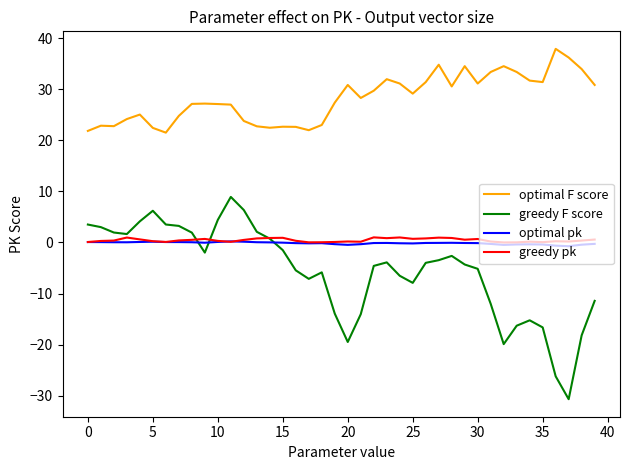

What is the difference between the maximum and minimum values in the greedy pk series?

1.0